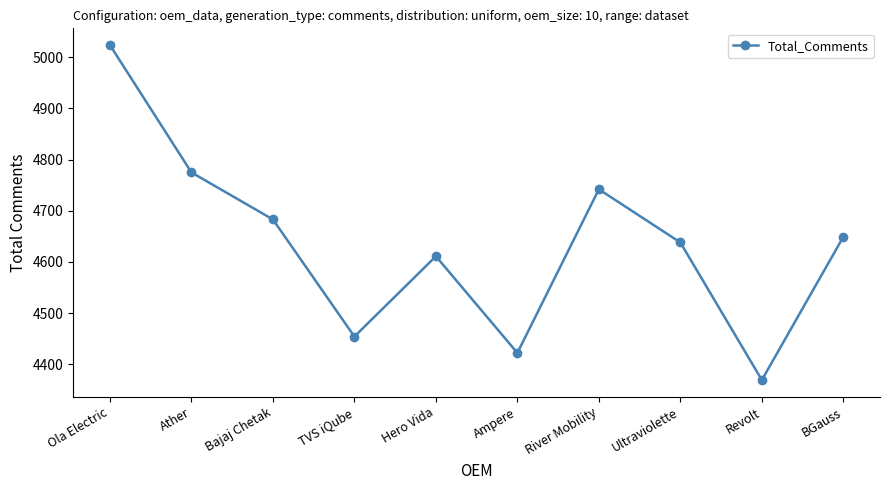

The chart shows a value of 2574 at Hero Vida. True or false?

False